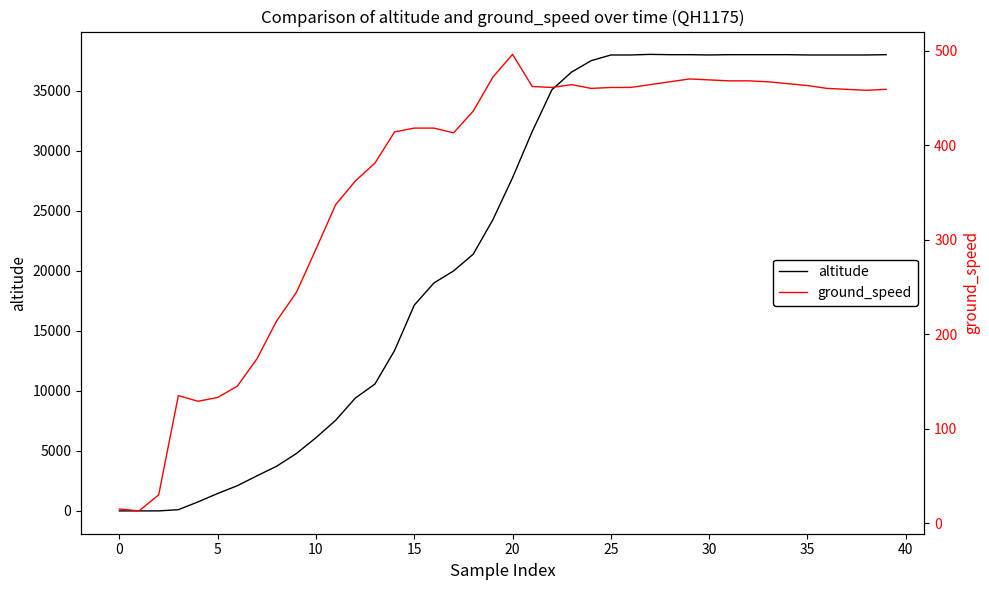

Rank the series by their average value, from lowest to highest.

ground_speed, altitude